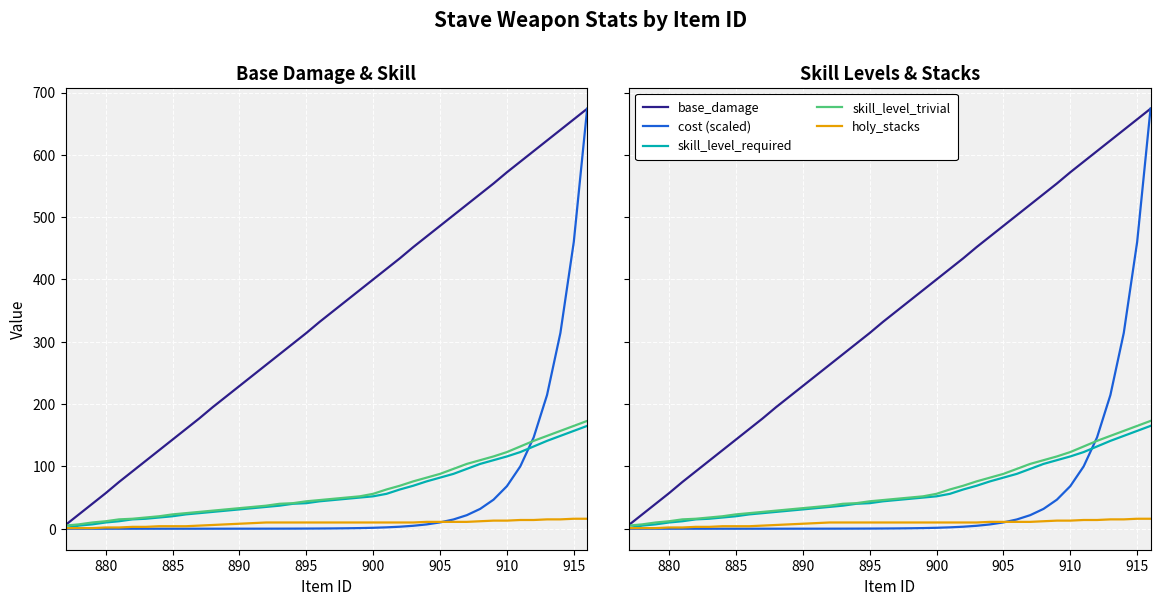

Is it true that holy_stacks equals 3.9 at 900?

False